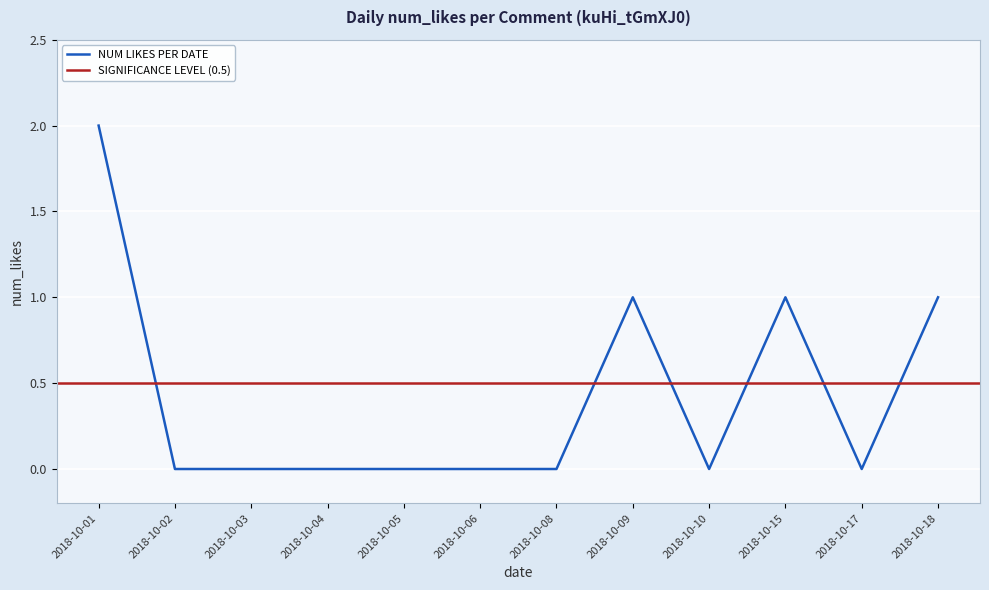

True or false: there are more than 1 points higher than both neighbors.

True